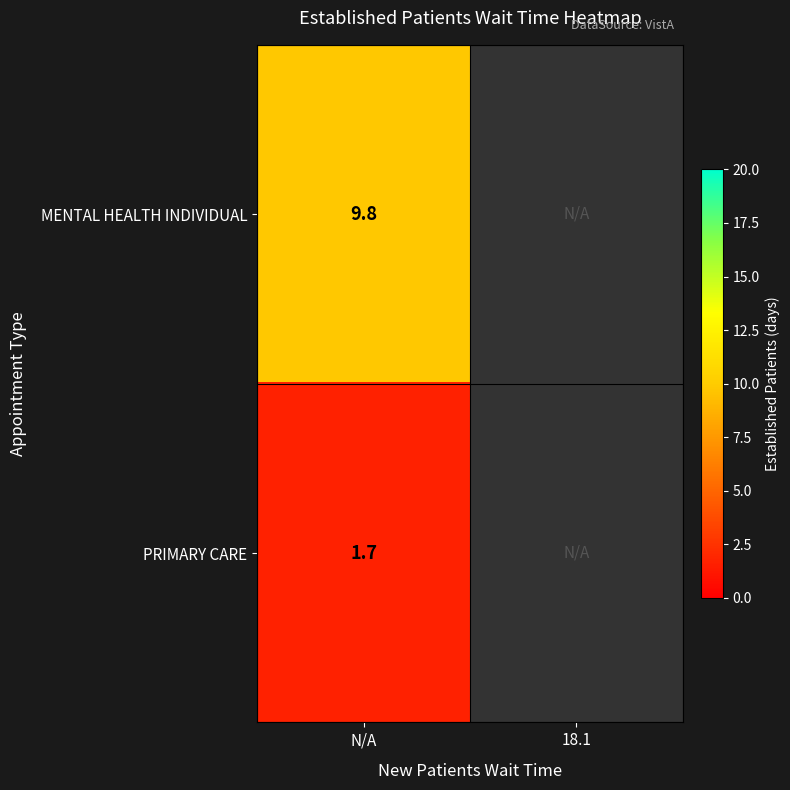

How many data points does each series have?

2